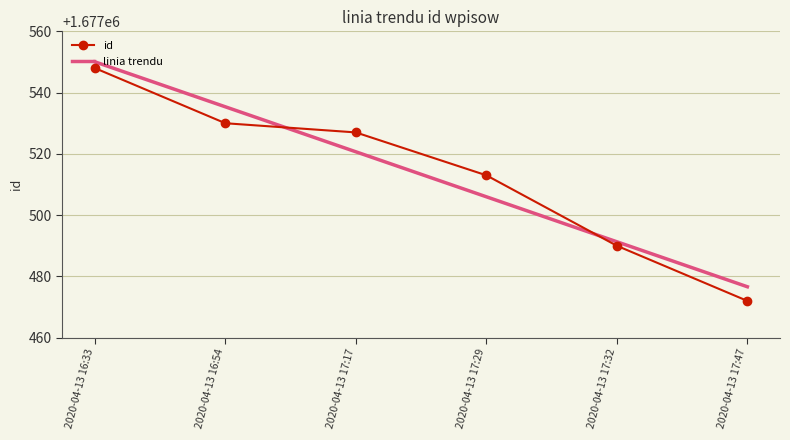

Rank the categories by value from lowest to highest.

2020-04-13 17:47, 2020-04-13 17:32, 2020-04-13 17:29, 2020-04-13 17:17, 2020-04-13 16:54, 2020-04-13 16:33